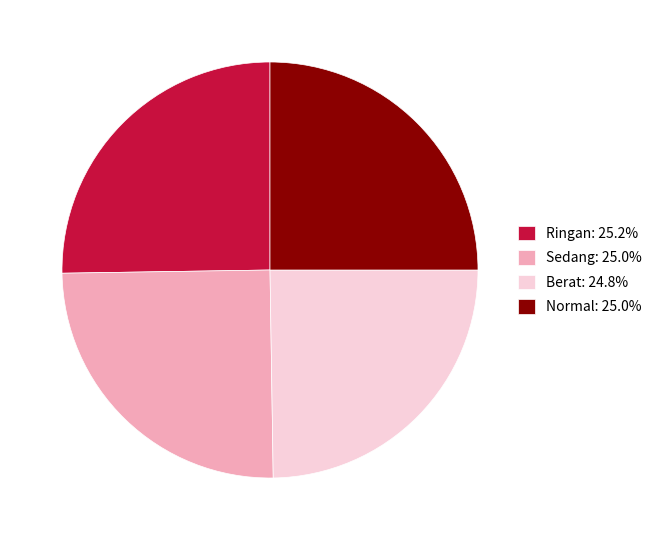

What is the ratio of the value at Normal to the value at Sedang?

1.0